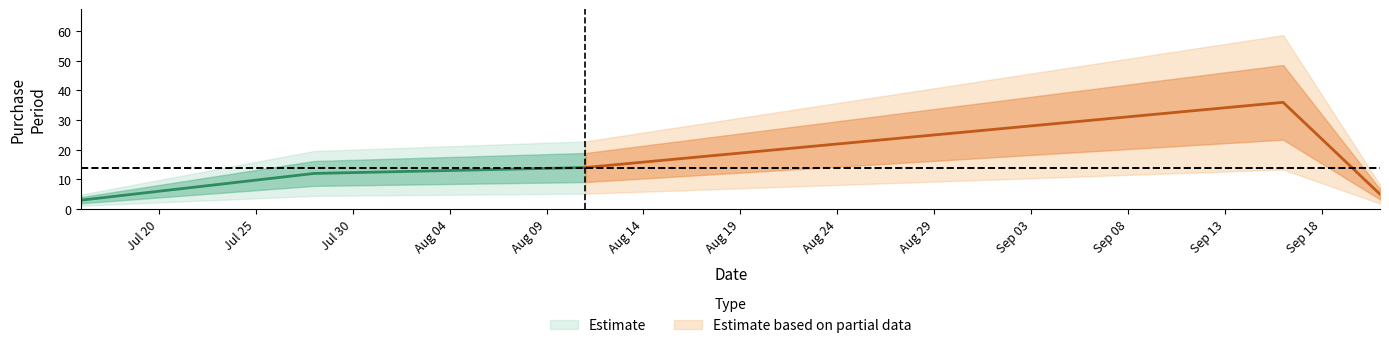

Rank the categories by value from lowest to highest.

2015-07-16, 2015-09-21, 2015-07-28, 2015-08-11, 2015-09-16